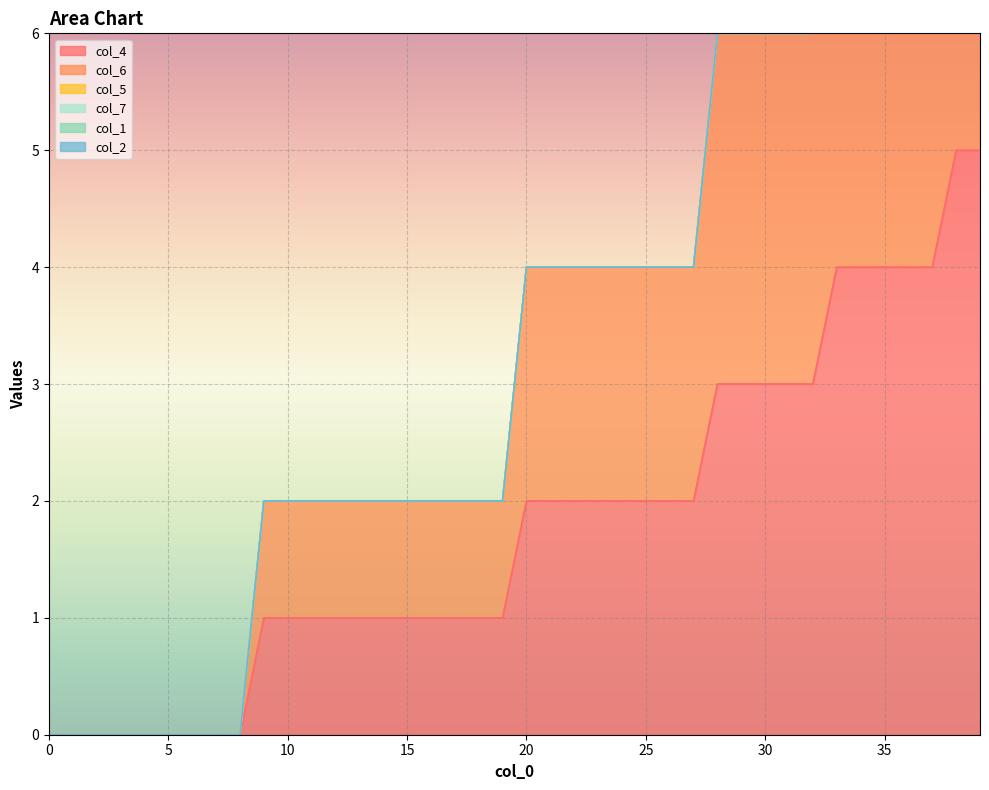

What is the difference between the highest and lowest values at 32?

3